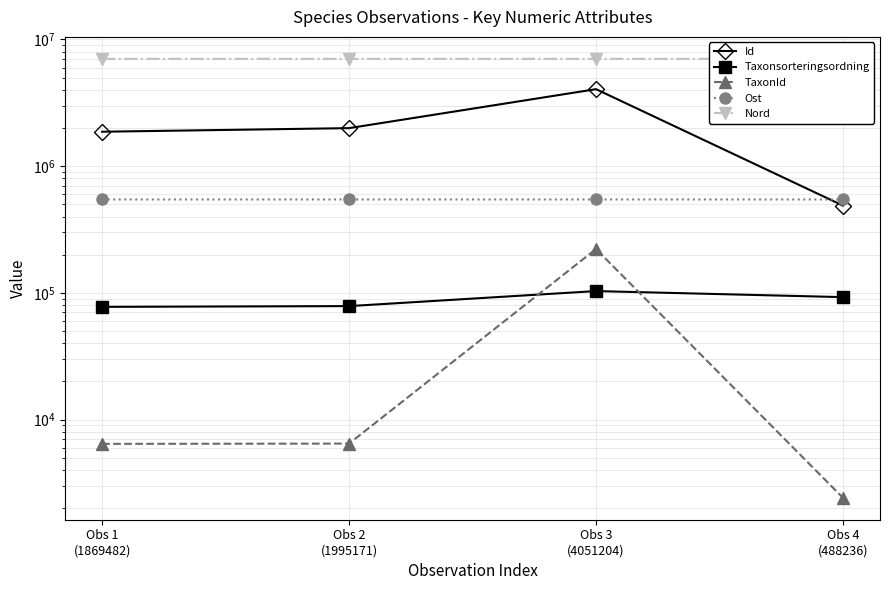

At which category is the sum across all series the highest?

Obs 3
(4051204)